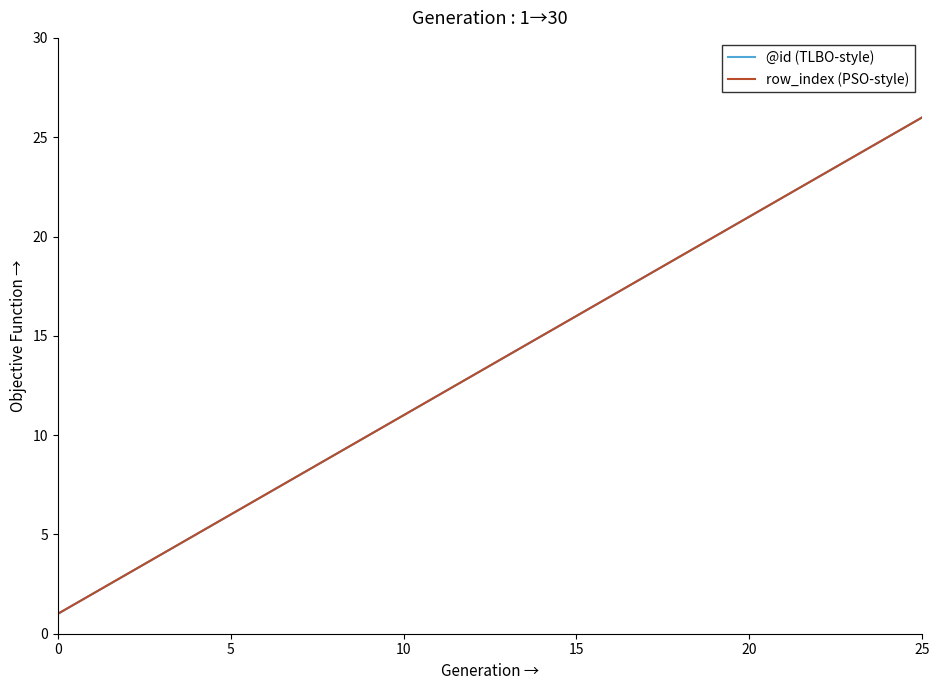

At which category is the sum across all series the highest?

25